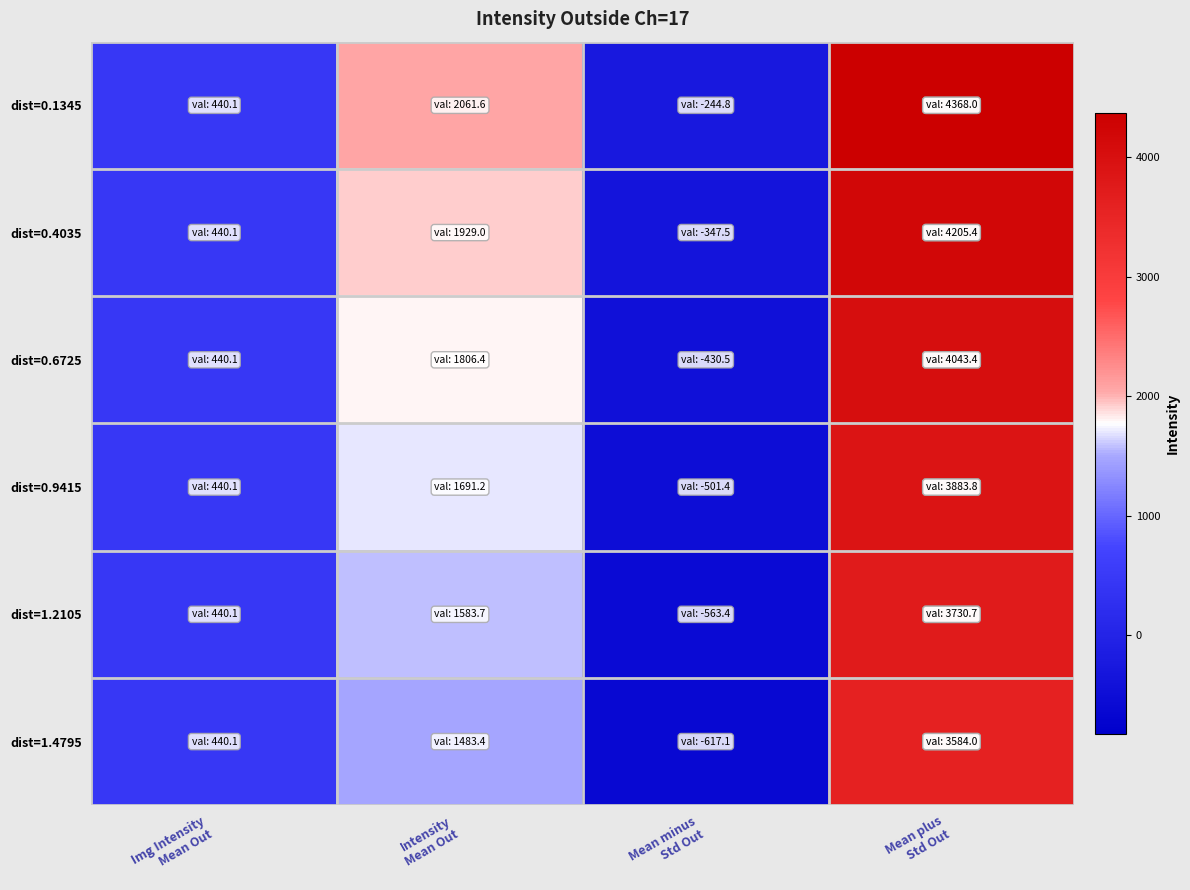

Between Mean minus
Std Out and Img Intensity
Mean Out, which is larger?

Img Intensity
Mean Out